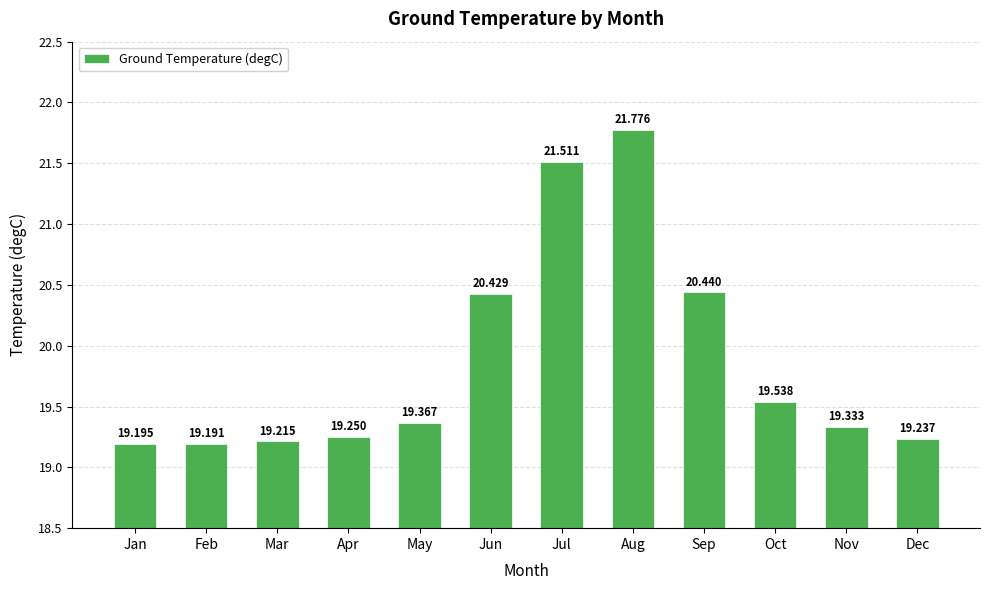

What is the value of the 11th bar from the left?

19.3